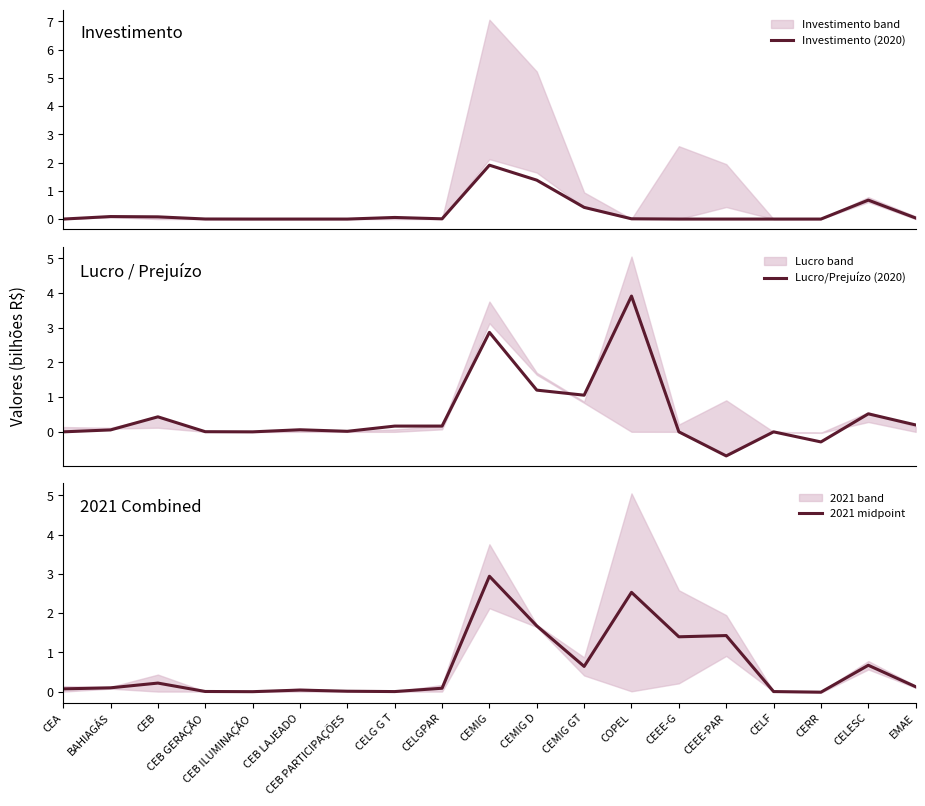

List the labels in order of Investimento (2020) value, largest first.

CEMIG, CEMIG D, CELESC, CEMIG GT, BAHIAGÁS, CEB, CELG G T, EMAE, COPEL, CELGPAR, CEB GERAÇÃO, CEB LAJEADO, CEB PARTICIPAÇÕES, CERR, CEA, CEB ILUMINAÇÃO, CEEE-G, CEEE-PAR, CELF